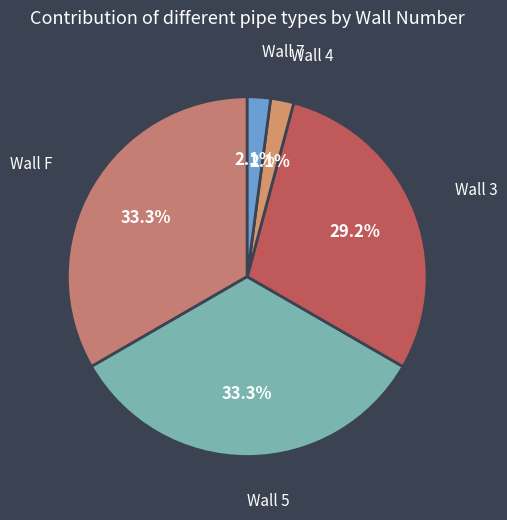

How many slices are in this pie chart?

5